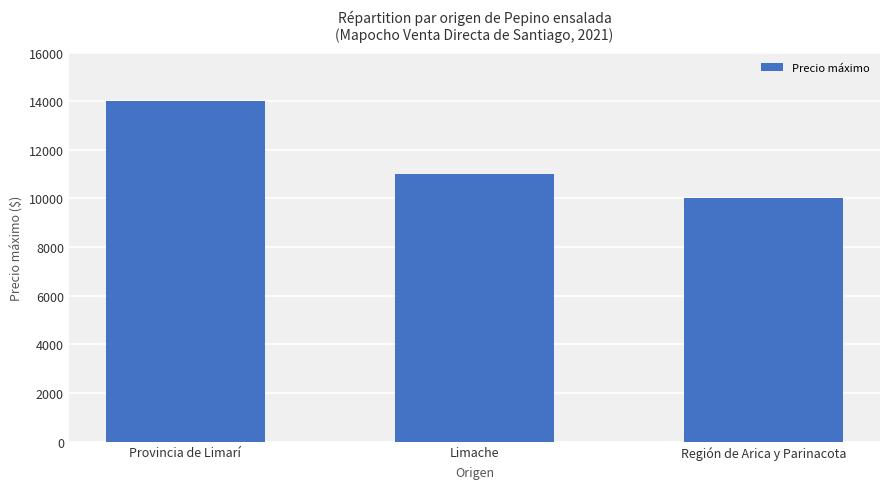

What is the change in value from Limache to Región de Arica y Parinacota?

-1000